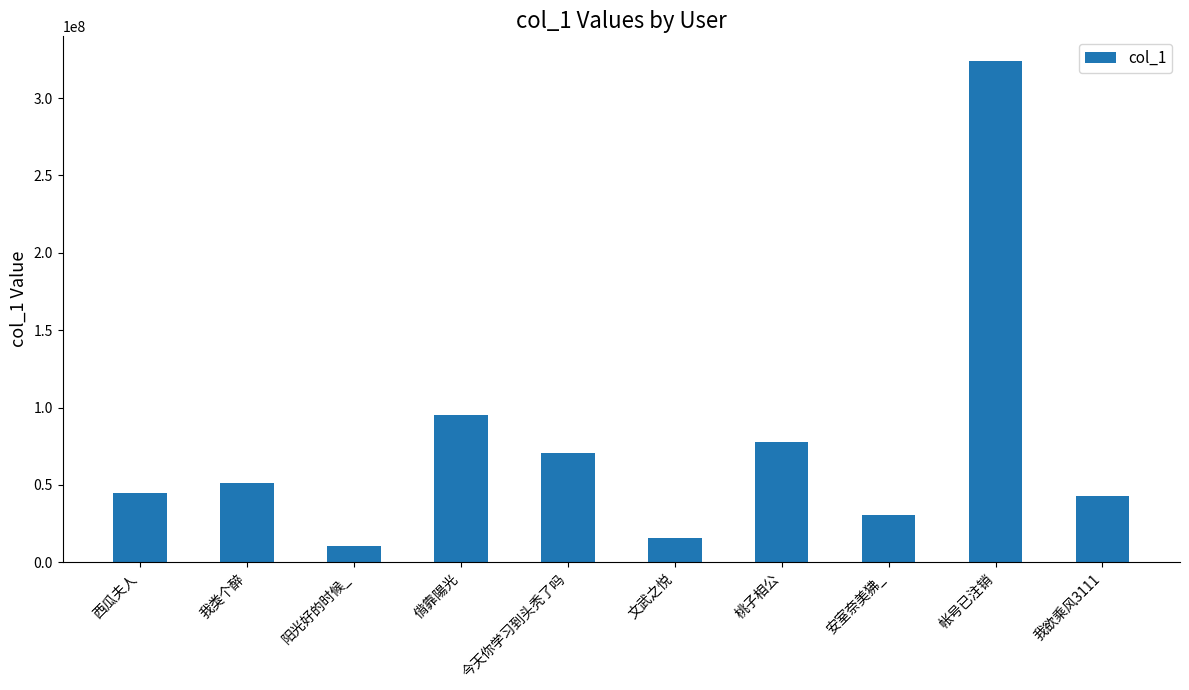

What is the change in value from 今天你学习到头秃了吗 to 桃子相公?

+7259200